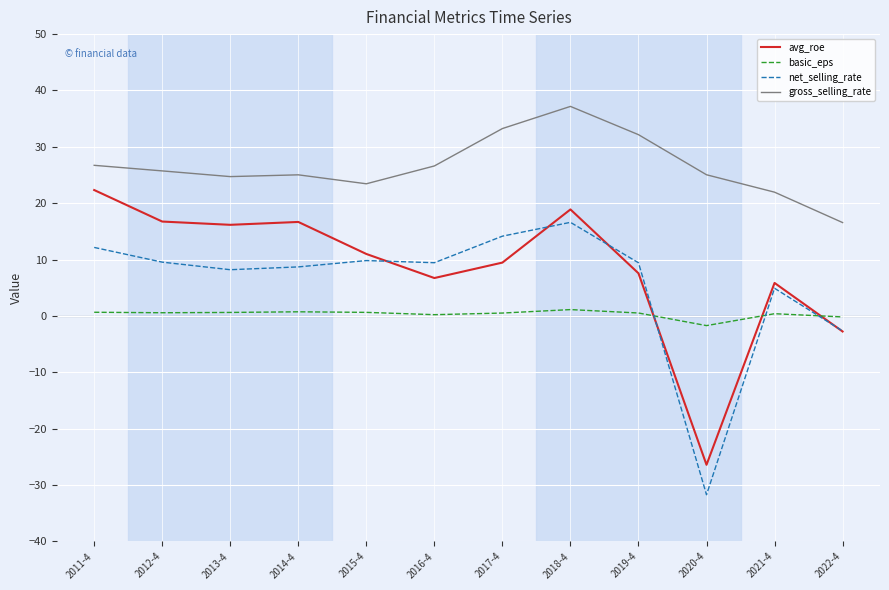

Which series changed the most between 2016-4 and 2020-4?

net_selling_rate